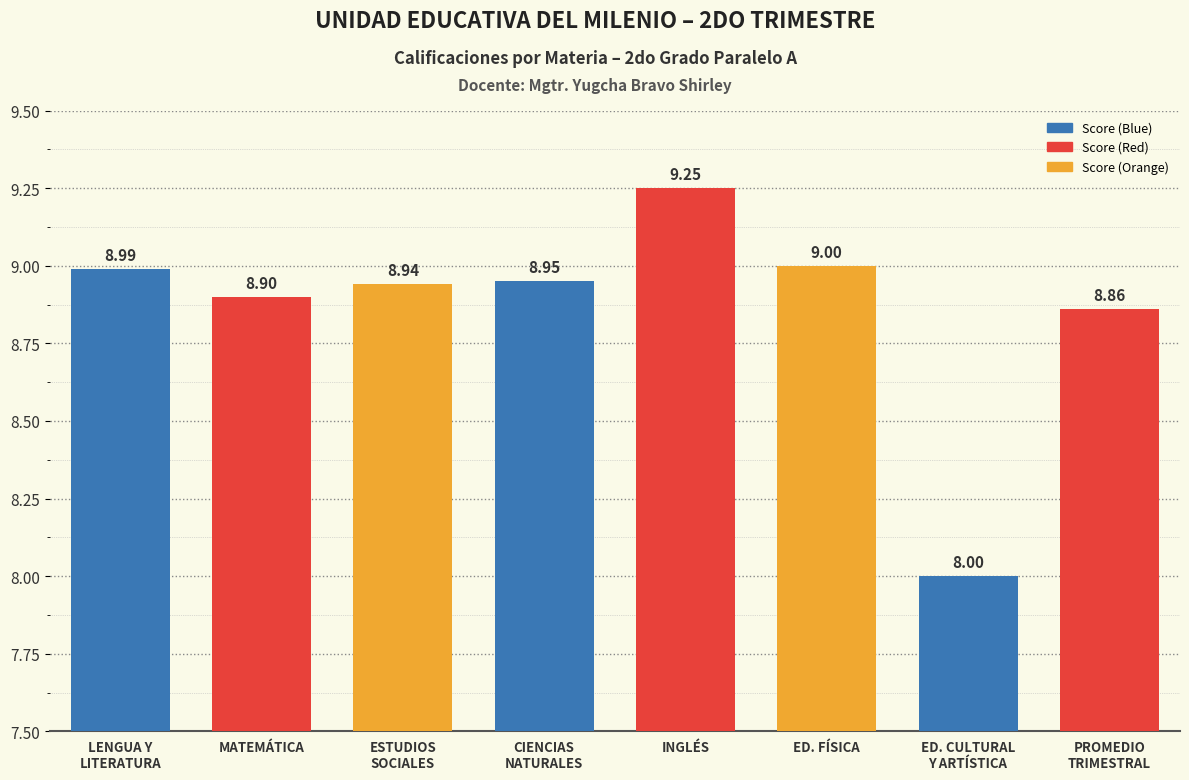

What is the difference between the second highest and minimum values?

1.0